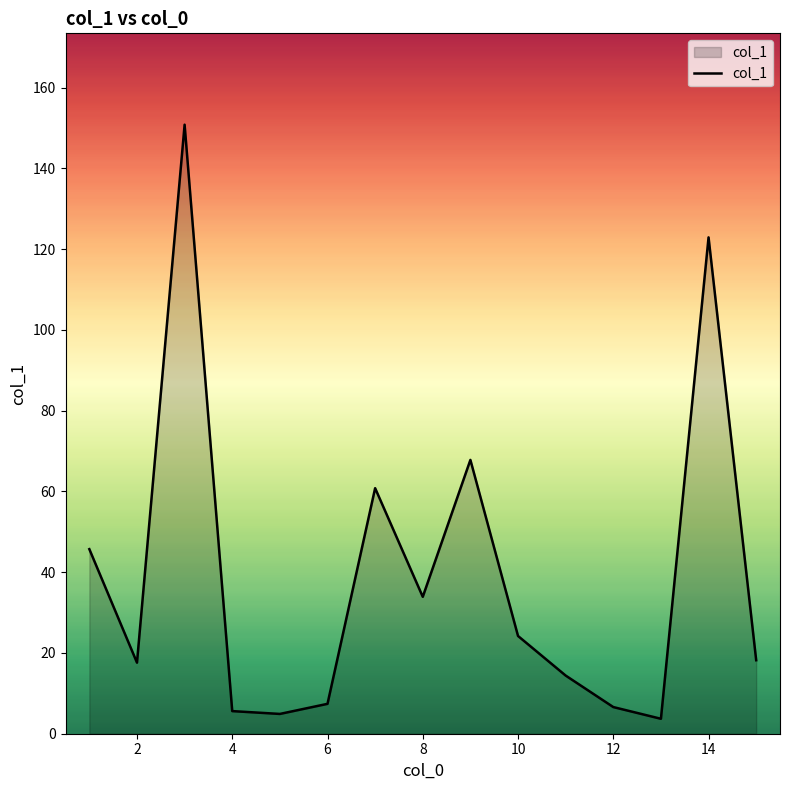

What is the minimum value shown in the chart?

3.7